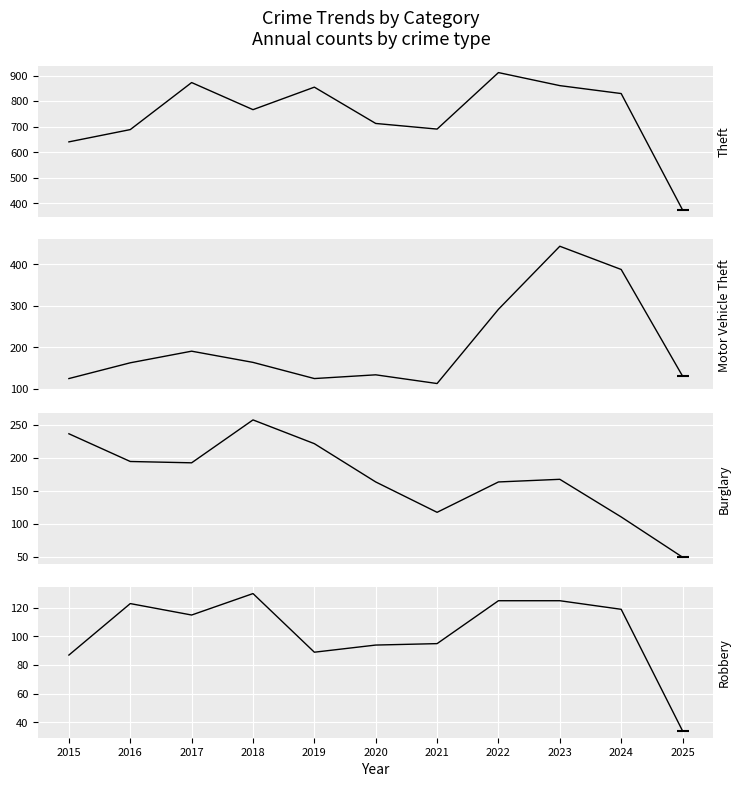

How many values in the Theft series exceed 767?

5